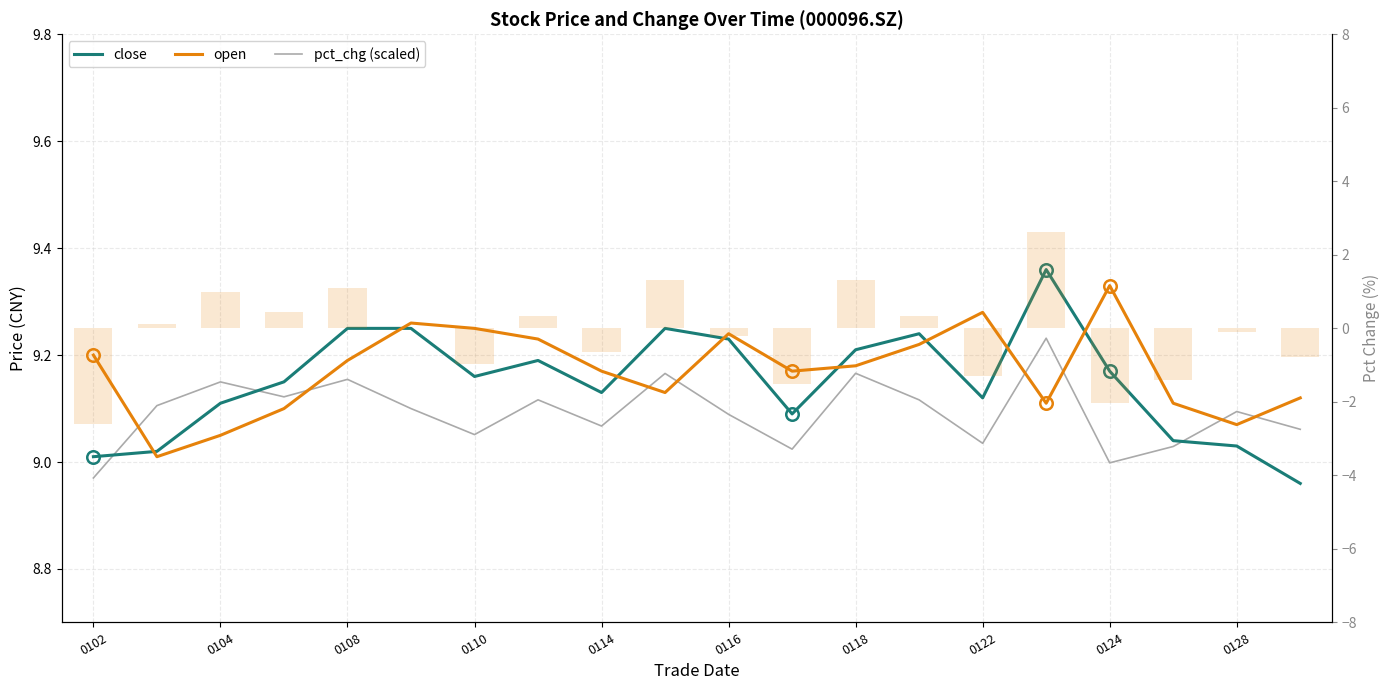

Which series has the largest total across all categories?

open